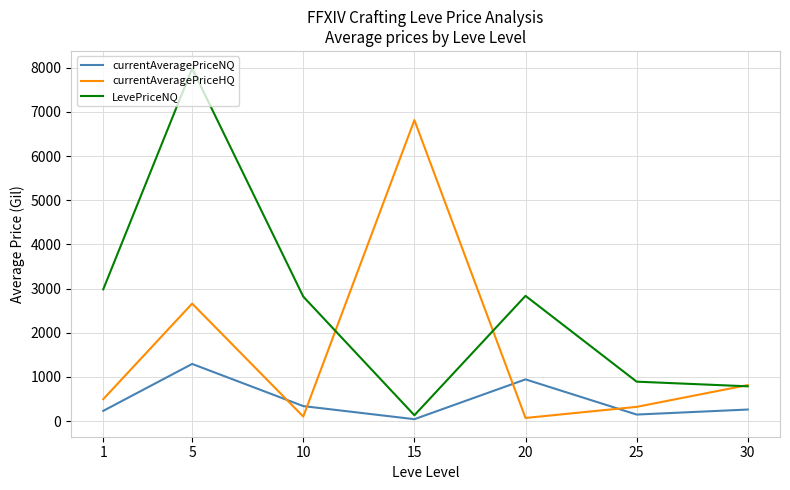

At 5, list the series in order from largest to smallest.

LevePriceNQ, currentAveragePriceHQ, currentAveragePriceNQ